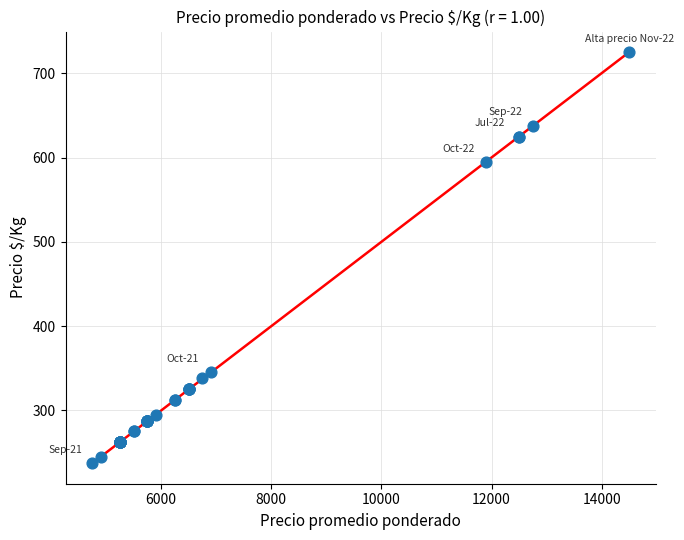

What Y value in the scatter plot is closest to 481?

595